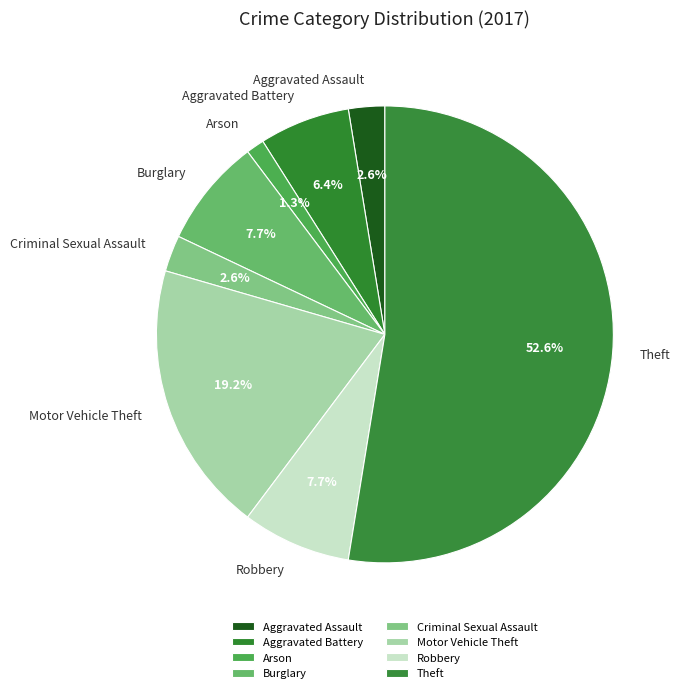

What percentage is the Robbery slice, to the nearest percent?

8%